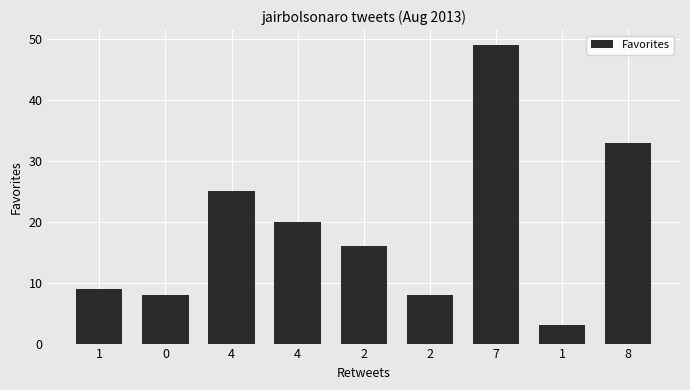

What is the approximate value at 2, to the nearest 10?

20